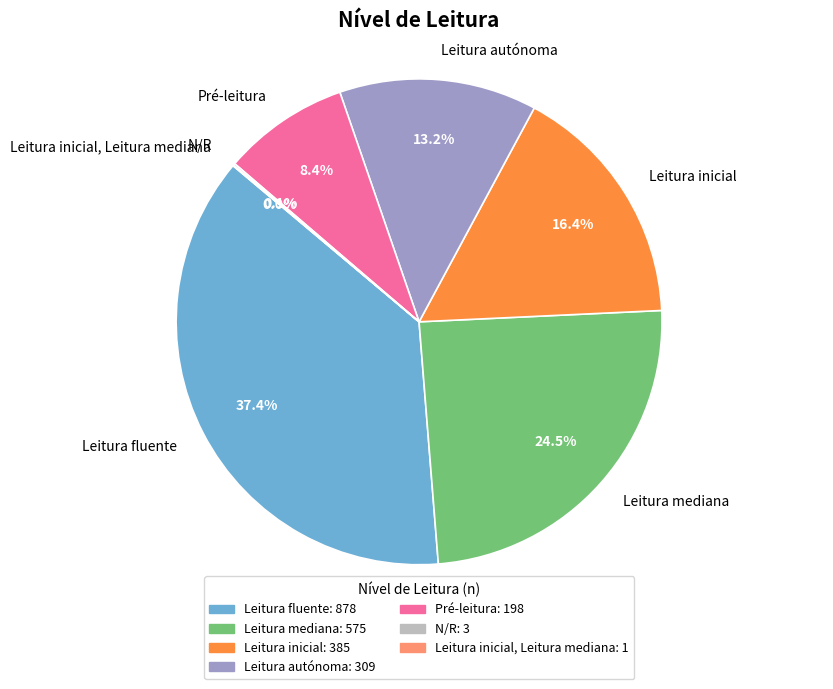

Approximately how many times larger is the value at Leitura mediana compared to Leitura autónoma?

1.9